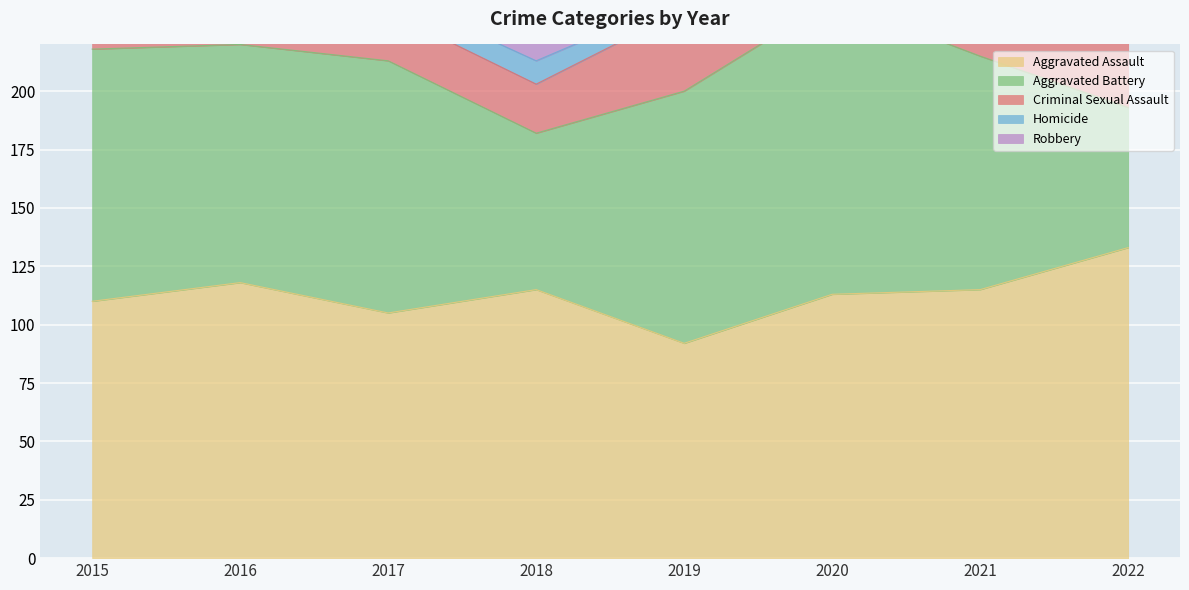

True or false: Criminal Sexual Assault and Homicide intersect in this chart.

False